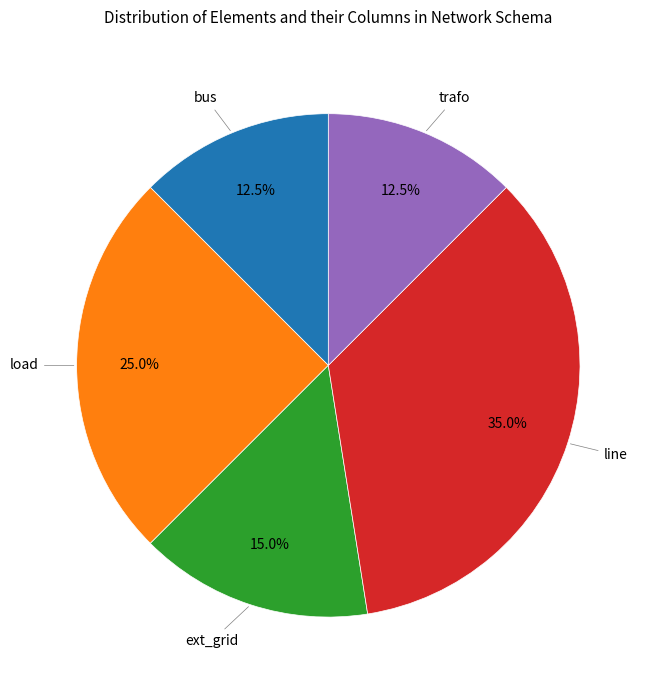

What is the ratio of the value at bus to the value at load?

0.5